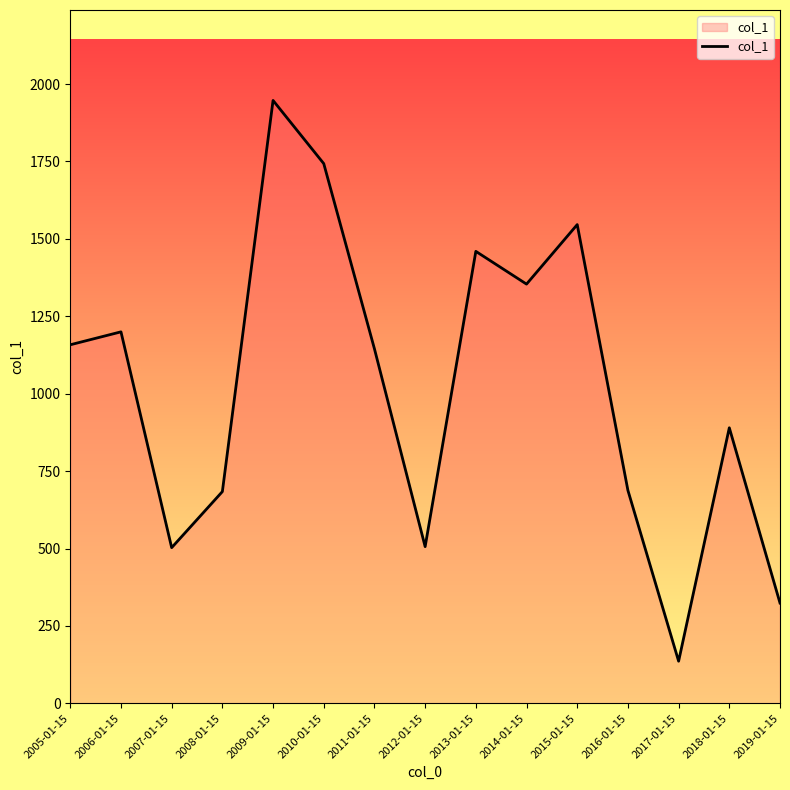

Which label corresponds to the smallest value in the chart?

2017-01-15